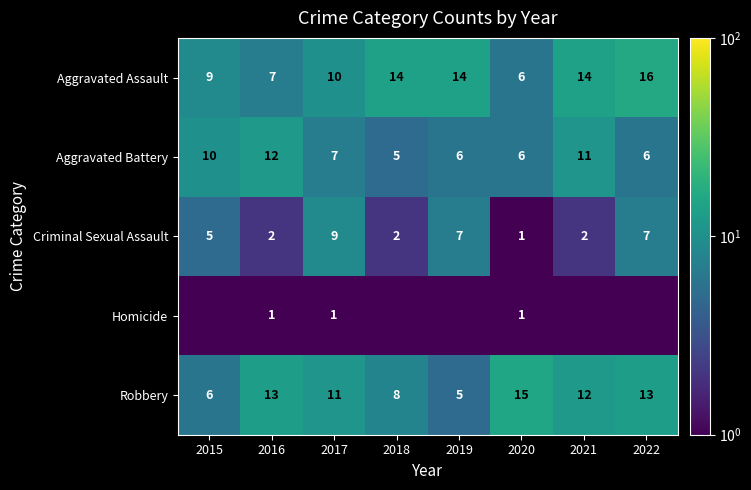

What is the total value across all series at 2016?

35.0